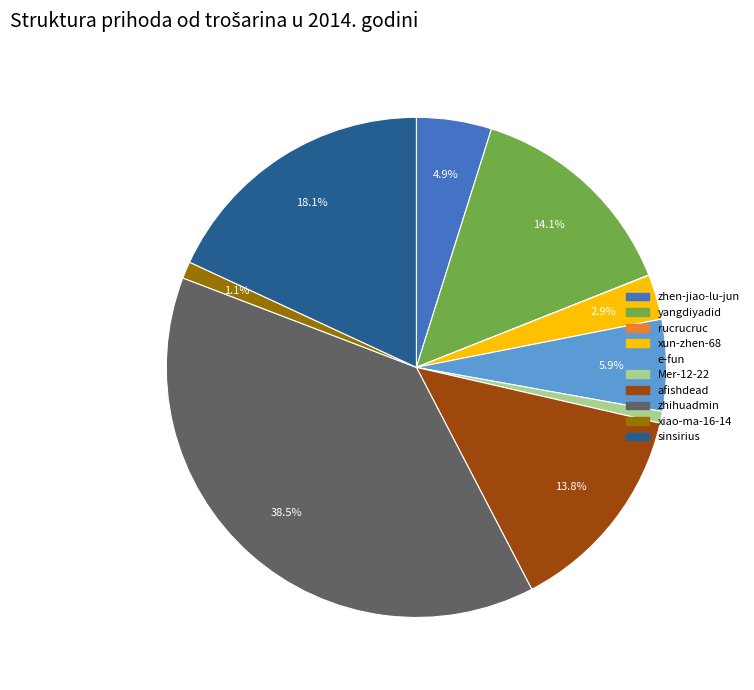

What is the total percentage of e-fun and zhihuadmin?

44.4%